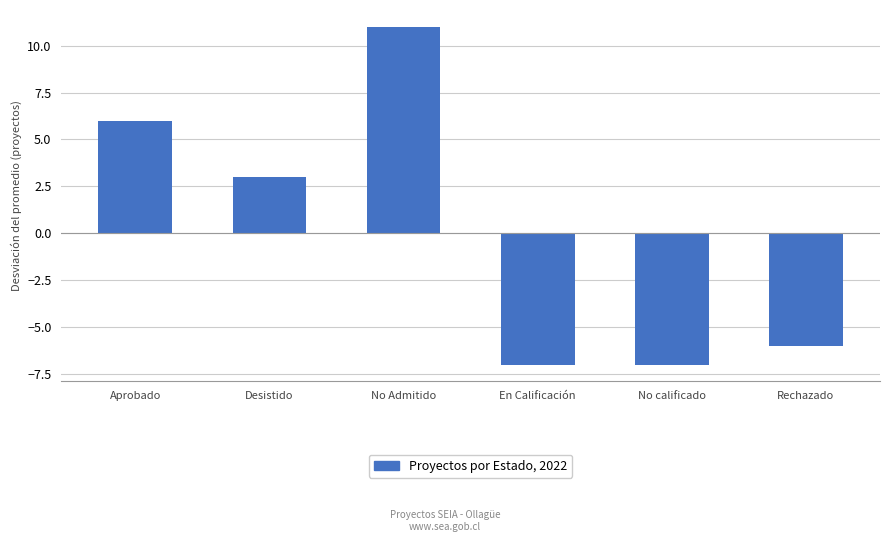

What position from the right is Rechazado?

1